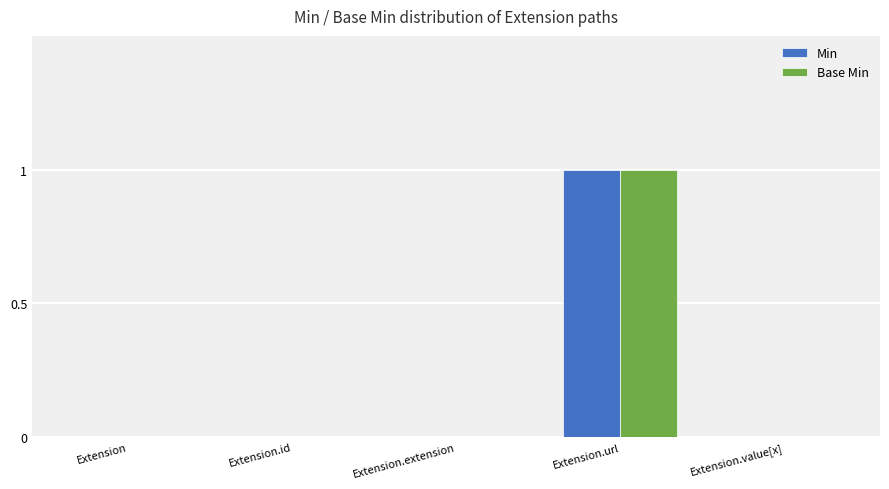

The Min series shows 0 at Extension.id. True or false?

True